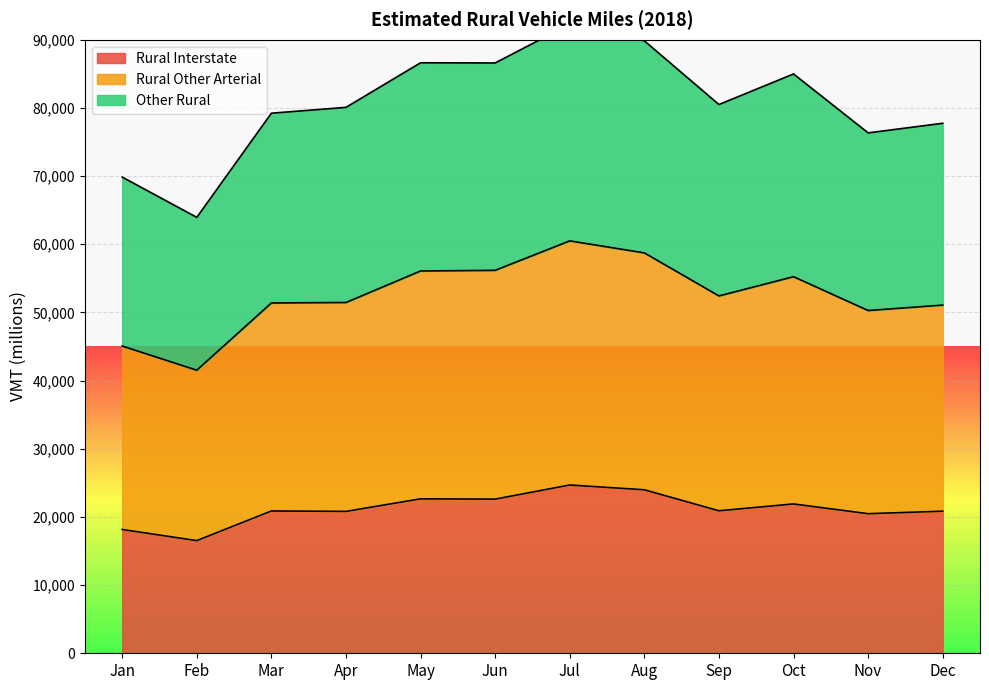

Rank the series by their maximum value, from highest to lowest.

Other Rural, Rural Other Arterial, Rural Interstate